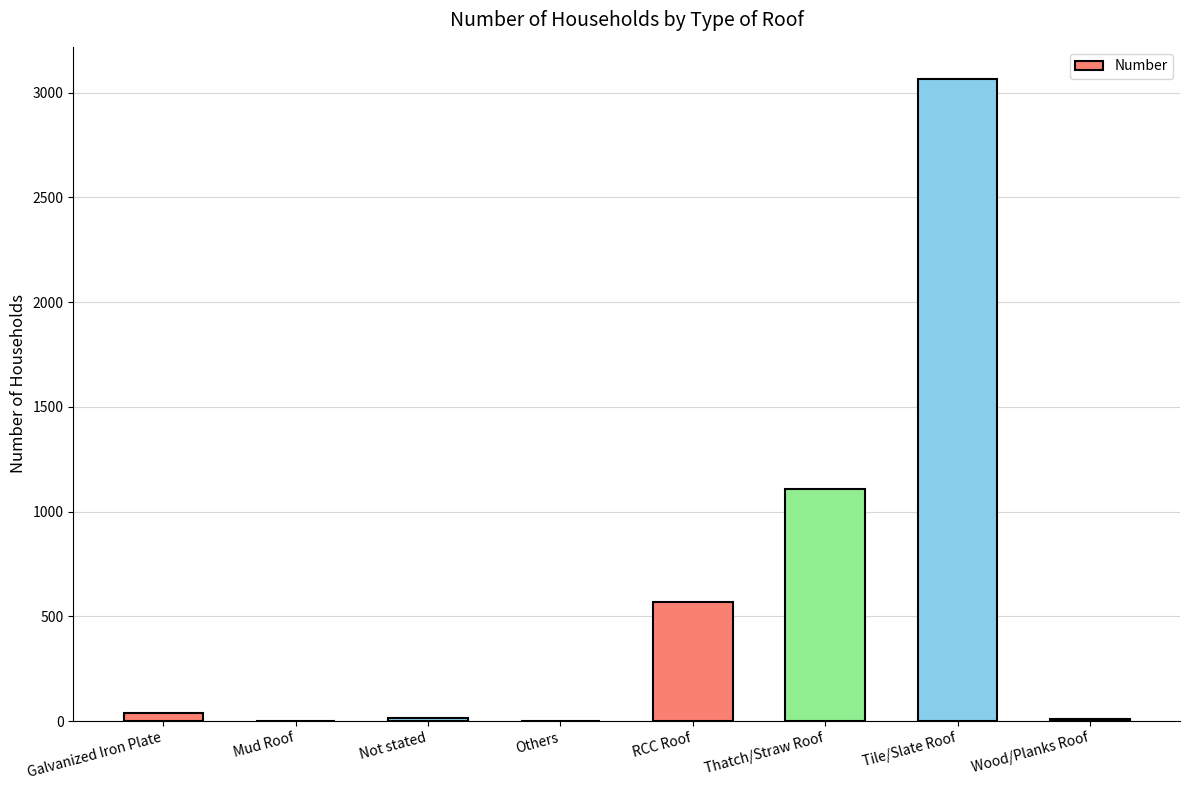

The value at RCC Roof is 790. True or false?

False